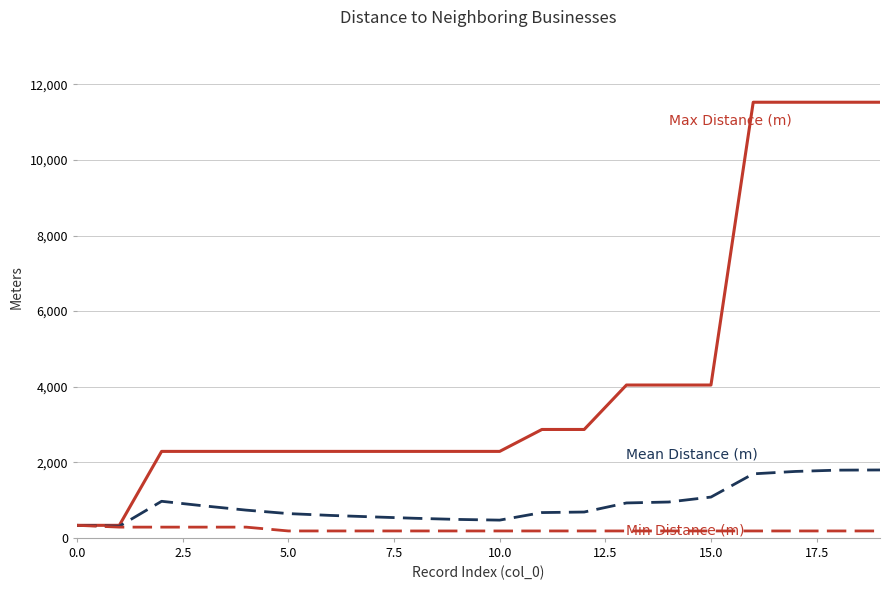

What is the greatest value displayed?

11527.4